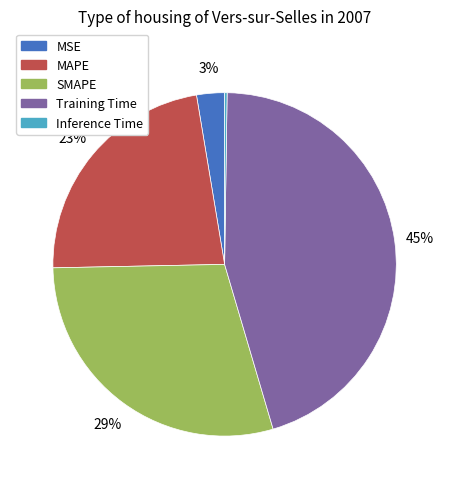

To the nearest percent, what portion does MAPE represent?

23%